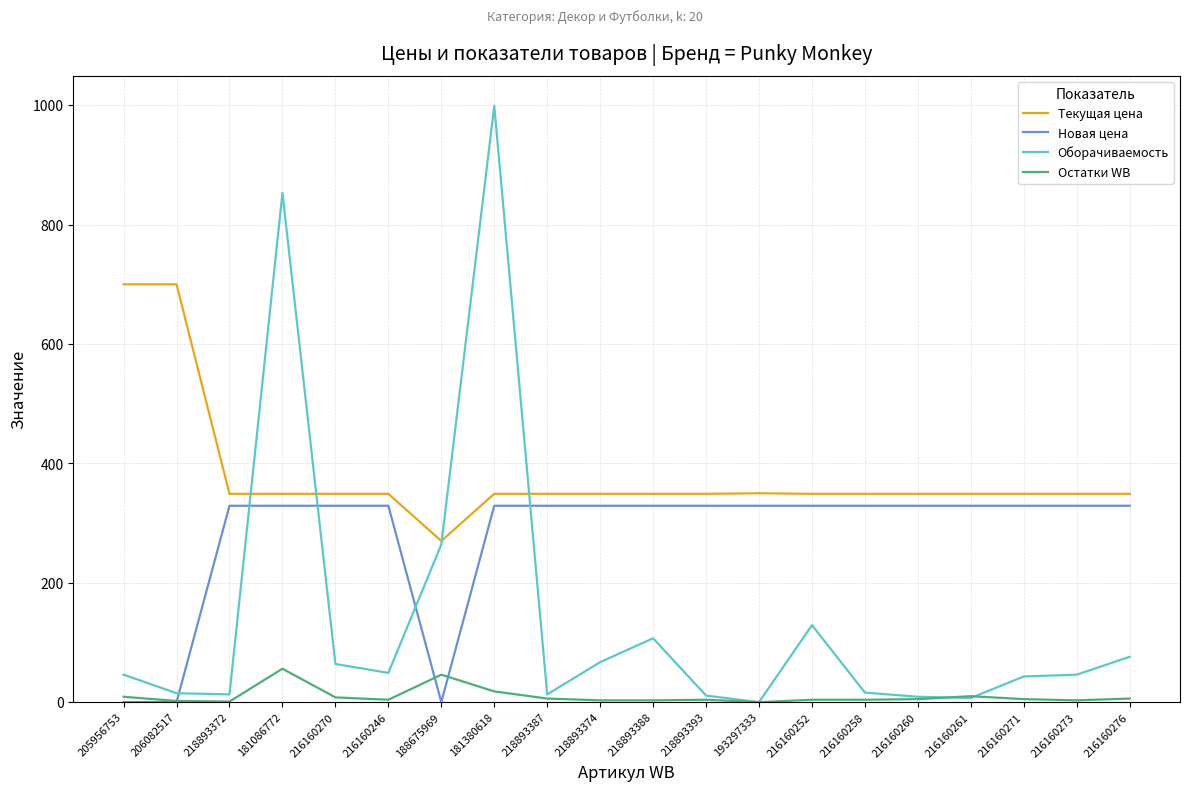

What is the sum of all Текущая цена values?

7604